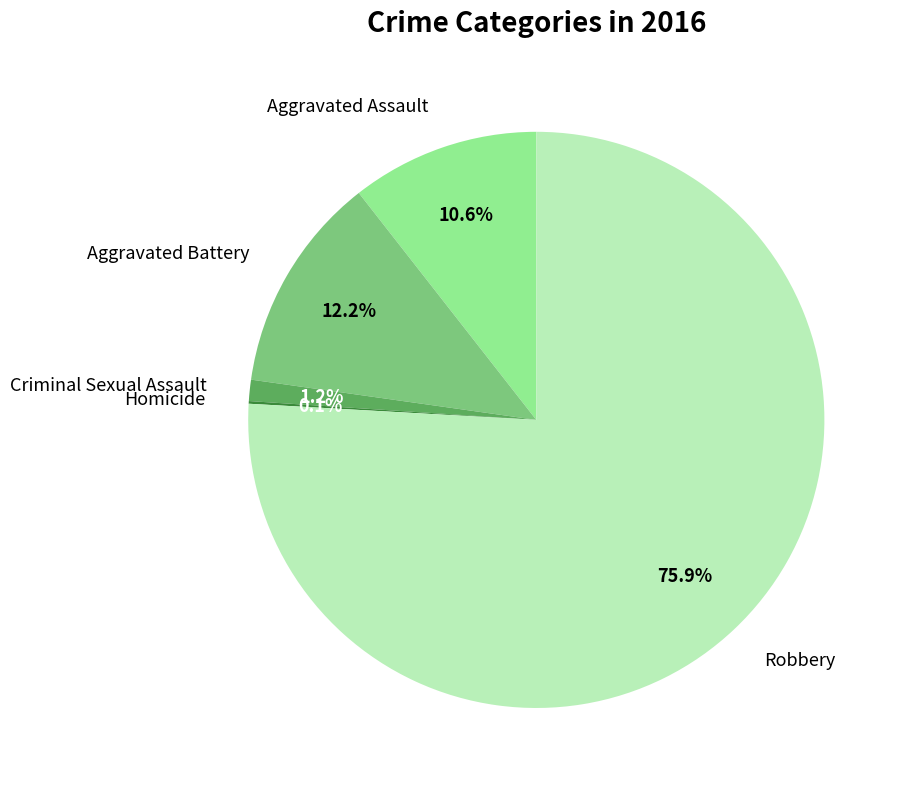

Between Criminal Sexual Assault and Aggravated Assault, which is larger?

Aggravated Assault